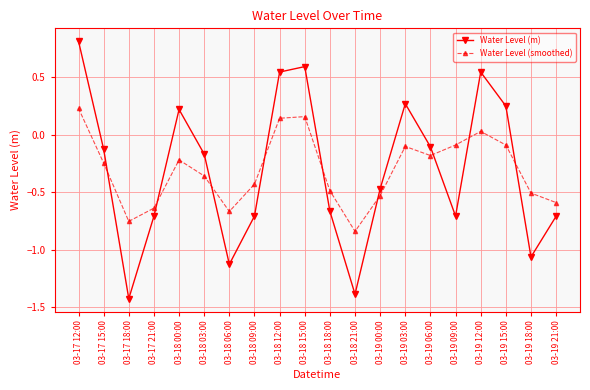

List the series in order of their peak value, lowest first.

Water Level (smoothed), Water Level (m)